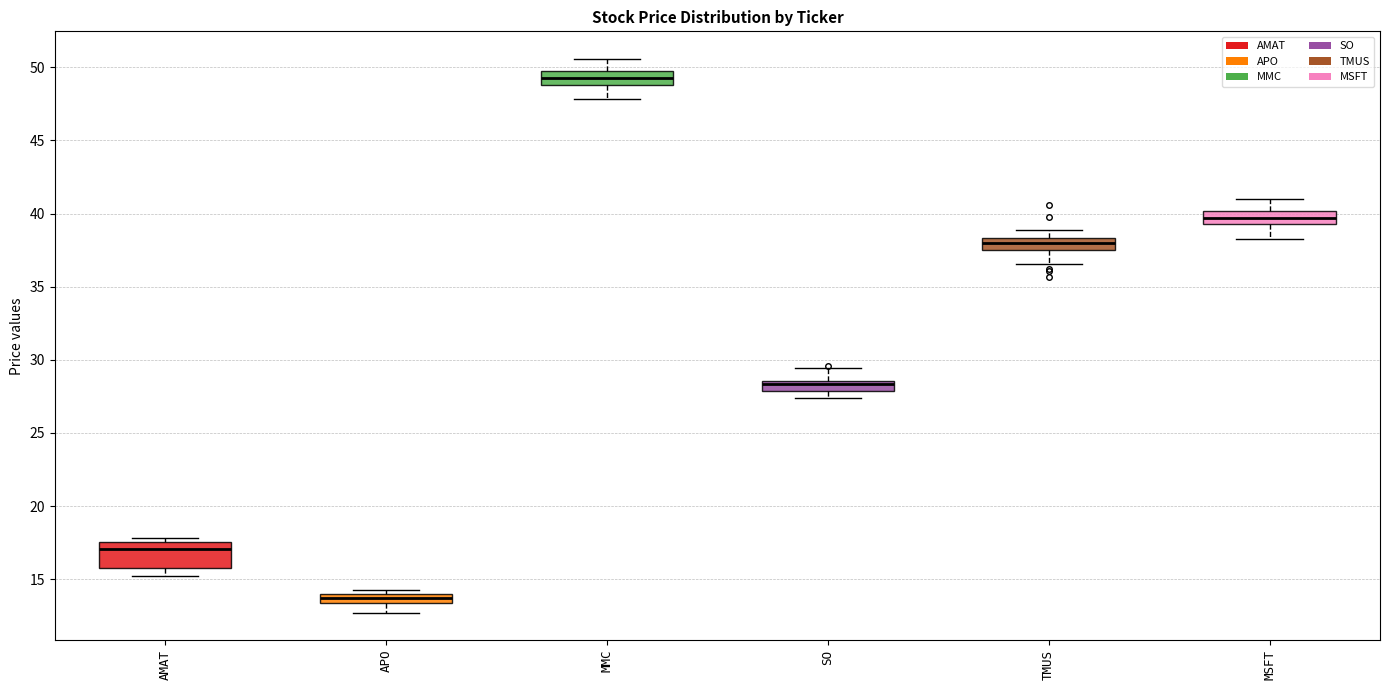

Where does the median line of the box for AMAT sit on the y-axis? The values are not printed on the chart, so give them approximately, as read against the axis.

17.0